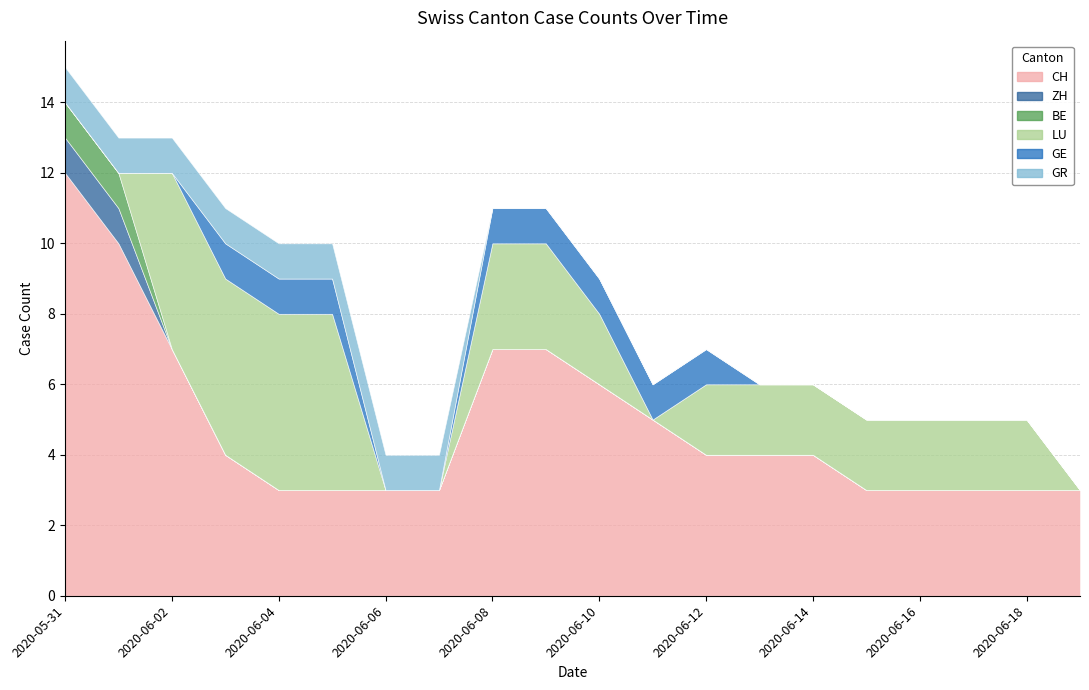

What is the maximum value shown in the chart?

12